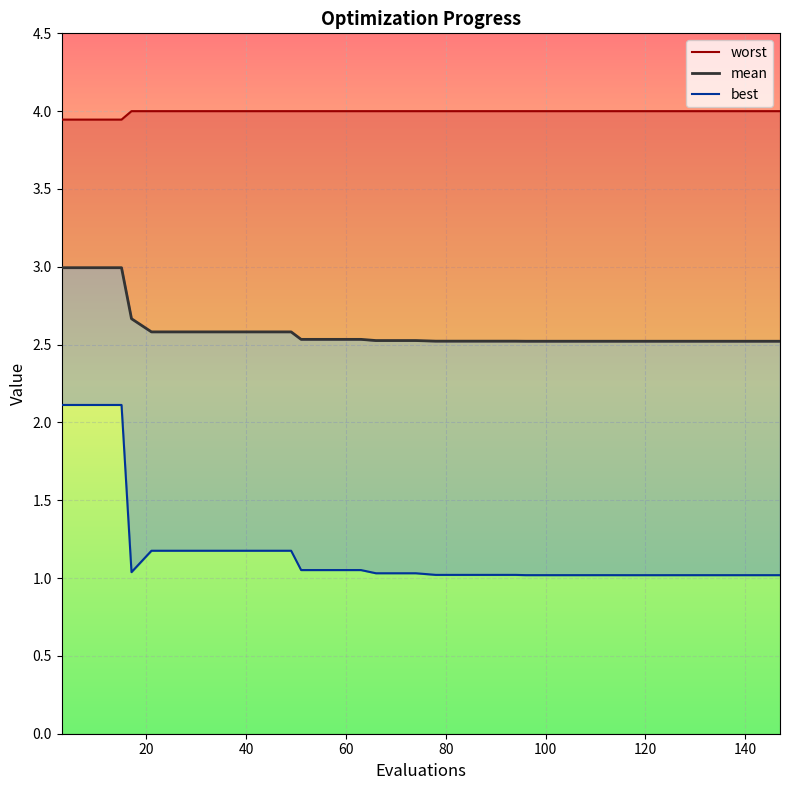

True or false: worst has more than 1 interior local peaks.

False